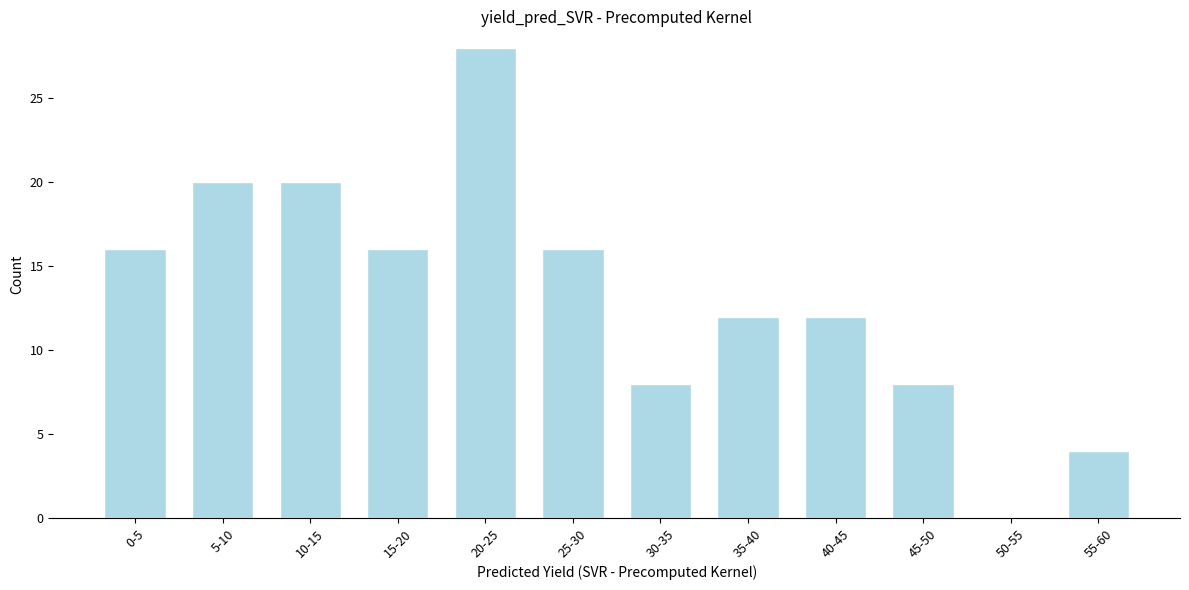

Reading left to right, transcribe all the data shown in this chart.

0-5=16	5-10=20	10-15=20	15-20=16	20-25=28	25-30=16	30-35=8	35-40=12	40-45=12	45-50=8	50-55=0	55-60=4